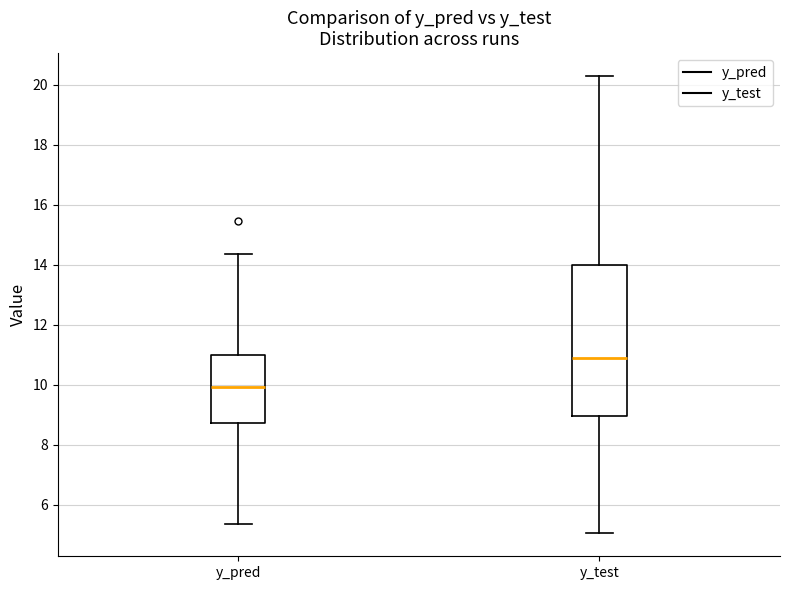

Where is the upper edge of the box for y_pred on the y-axis? The values are not printed on the chart, so give them approximately, as read against the axis.

11.0